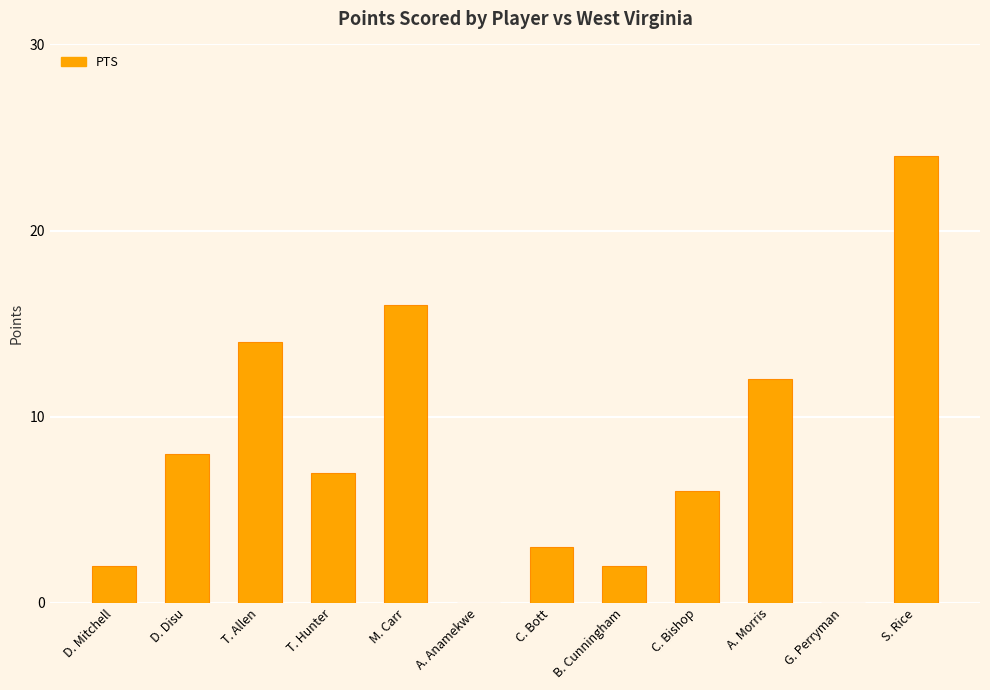

Reading left to right, transcribe all the data shown in this chart.

D. Mitchell=2	D. Disu=8	T. Allen=14	T. Hunter=7	M. Carr=16	A. Anamekwe=0	C. Bott=3	B. Cunningham=2	C. Bishop=6	A. Morris=12	G. Perryman=0	S. Rice=24